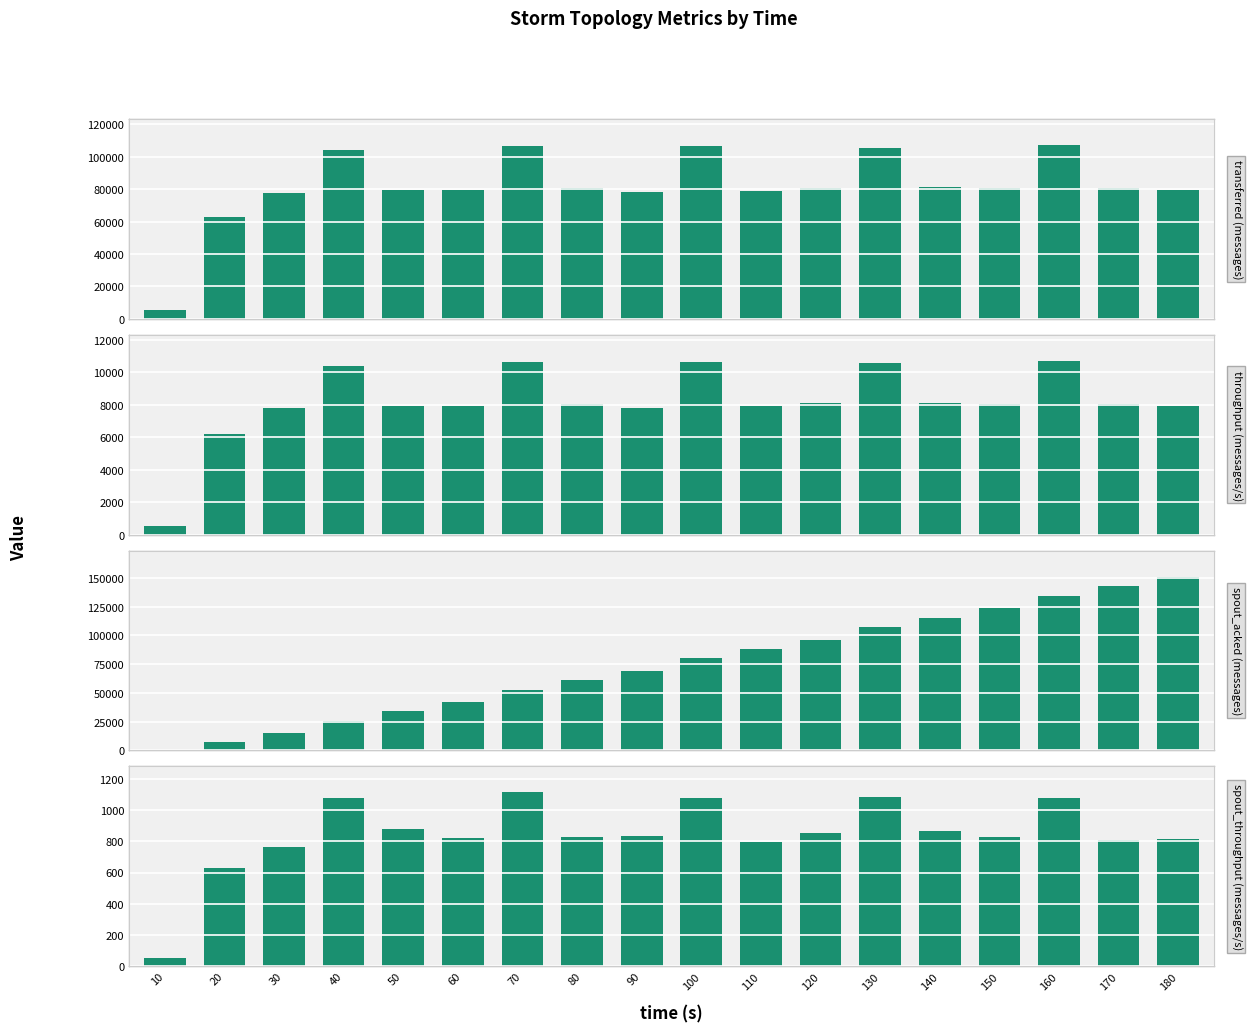

Where is throughput (messages/s) nearest to the value 5629?

20